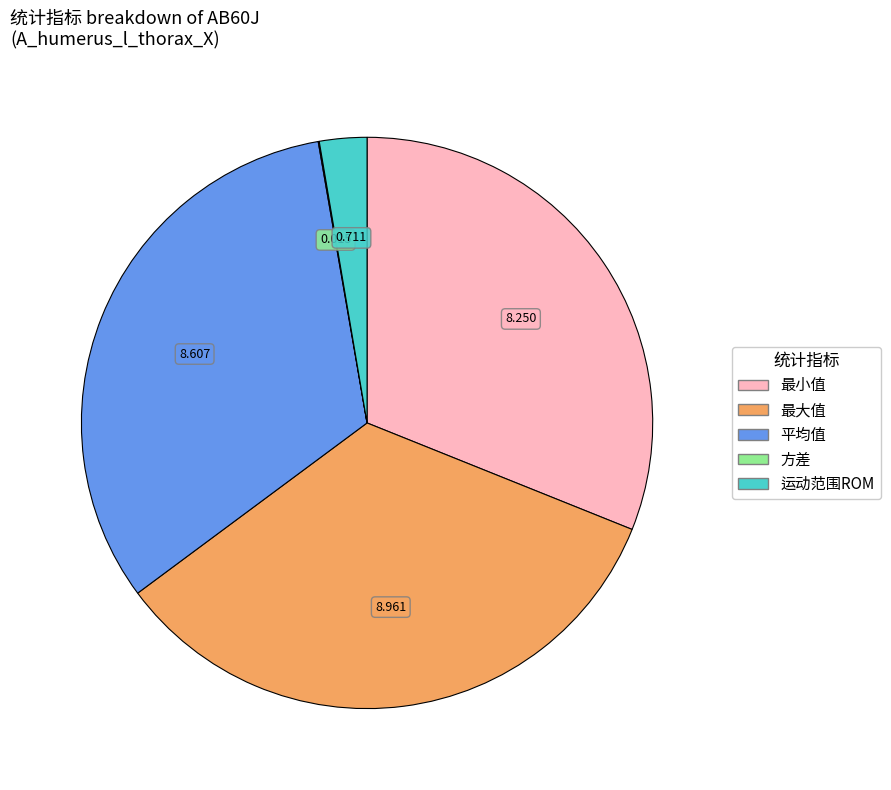

What is the largest slice in the pie chart?

最大值